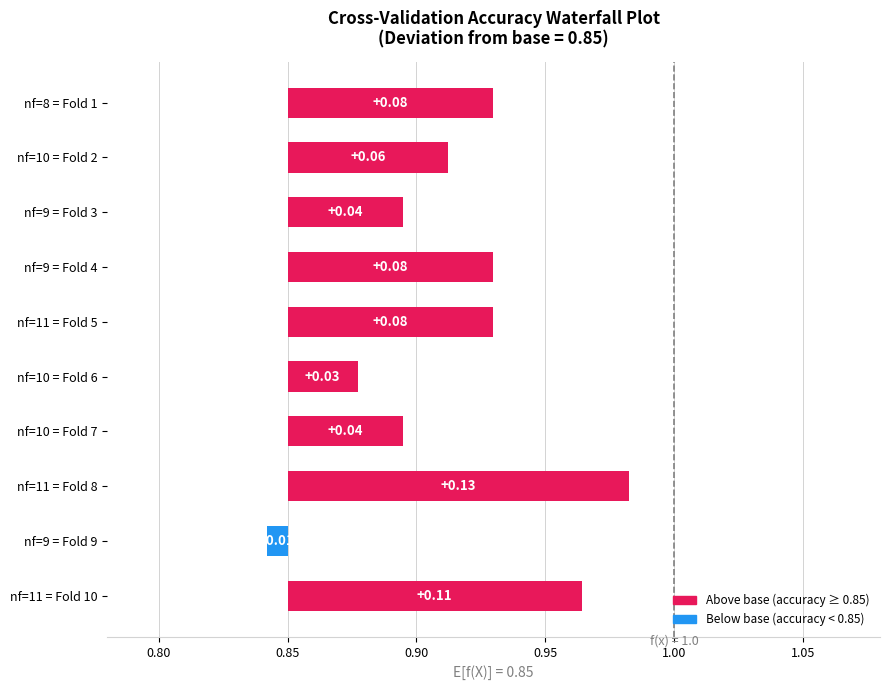

Is it true that the value at nf=8 = Fold 1 is 0.1?

False